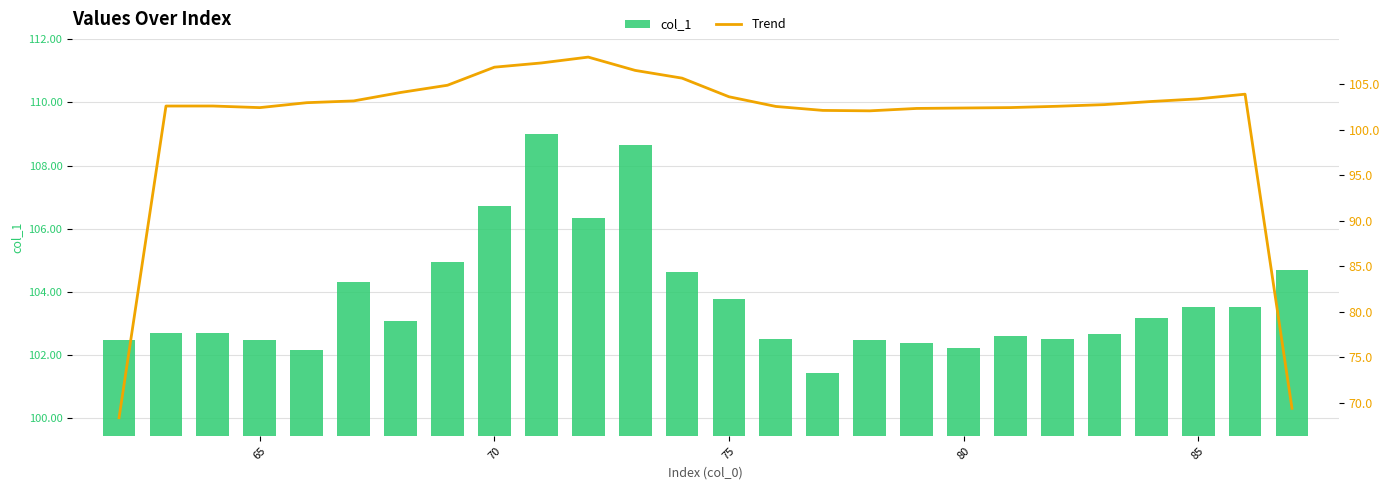

What is the difference between the second highest and second lowest values in the col_1 series?

6.5